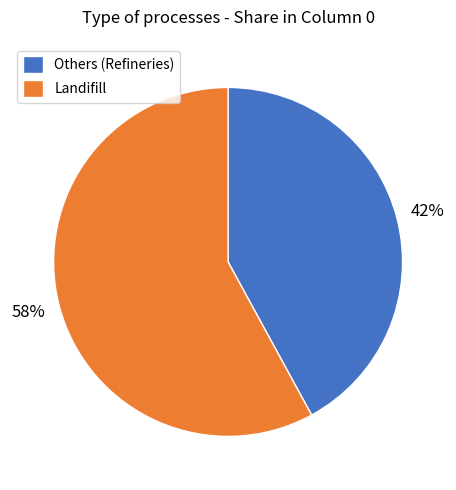

To the nearest percent, what is the average slice percentage?

50%